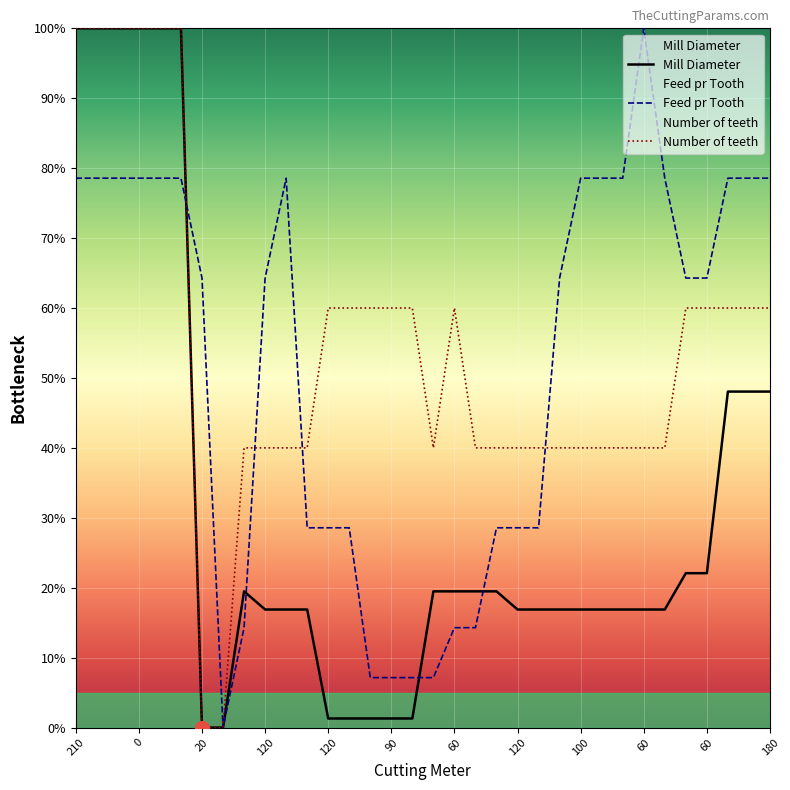

What is the maximum value for Mill Diameter?

100.0